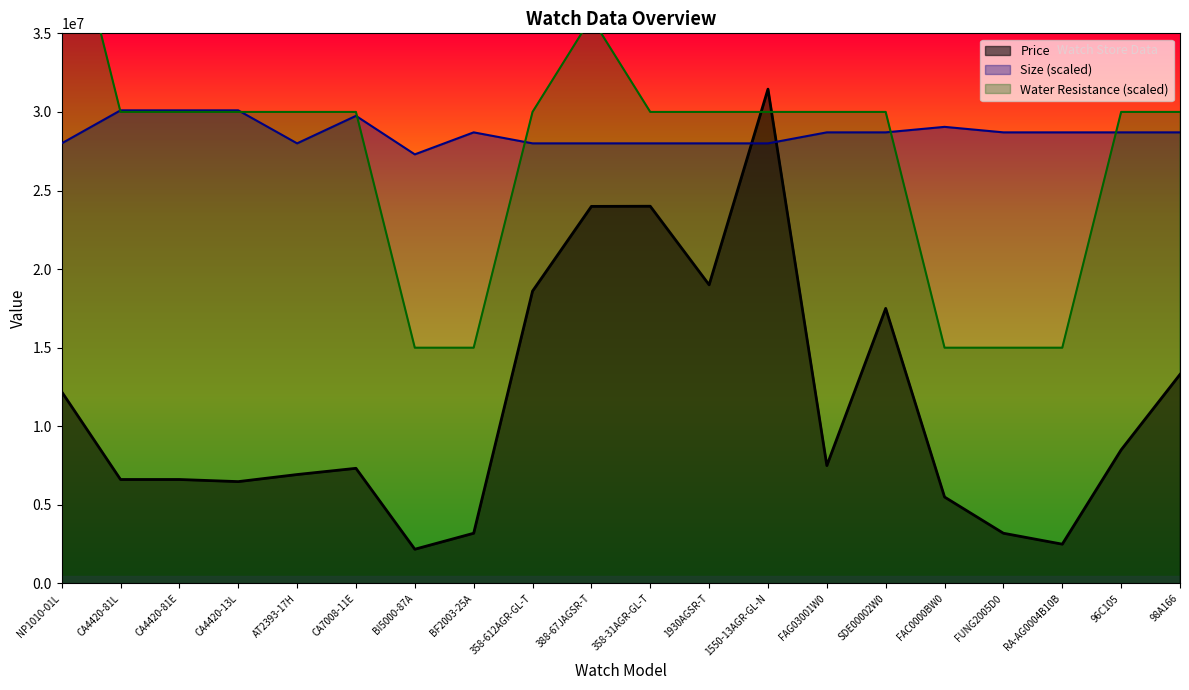

Reading right to left, list all the values displayed in this chart.

Price: 13300000	8500000	2500000	3195000	5500000	17500000	7500000	31450000	19000000	24000000	23990000	18600000	3195000	2178000	7326000	6930000	6480000	6615000	6615000	12200000
Size: 28700000	28700000	28700000	28700000	29050000	28700000	28700000	28000000	28000000	28000000	28000000	28000000	28700000	27300000	29750000	28000000	30100000	30100000	30100000	28000000
Water Resistance: 30000000	30000000	15000000	15000000	15000000	30000000	30000000	30000000	30000000	30000000	36000000	30000000	15000000	15000000	30000000	30000000	30000000	30000000	30000000	45000000